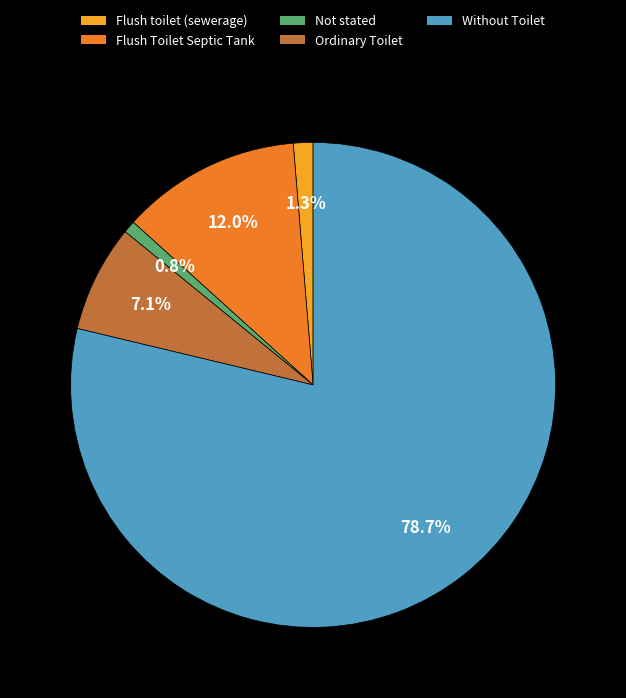

What percentage is the Not stated slice, to the nearest percent?

1%